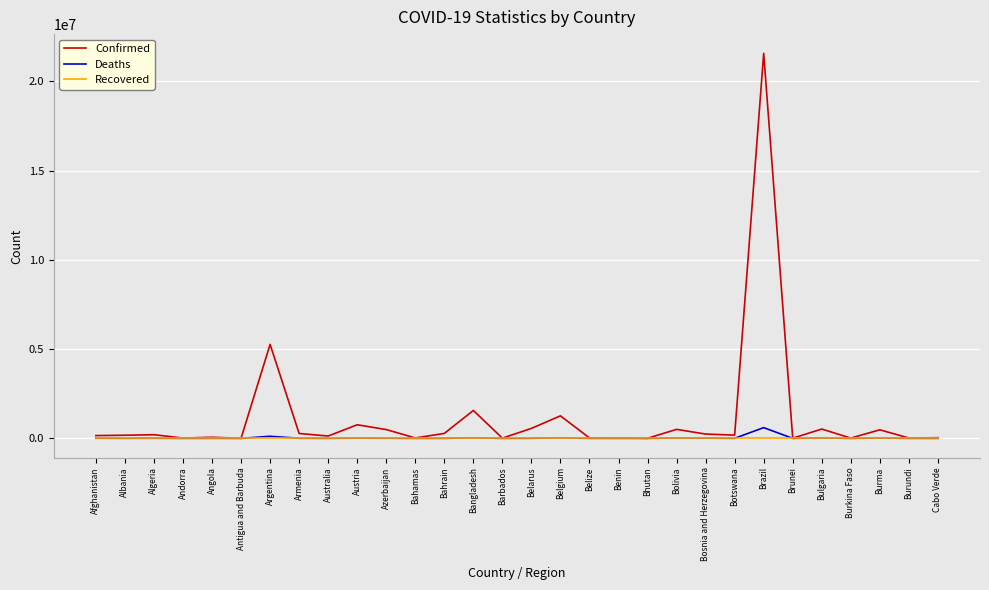

What position from the left is Bulgaria?

26